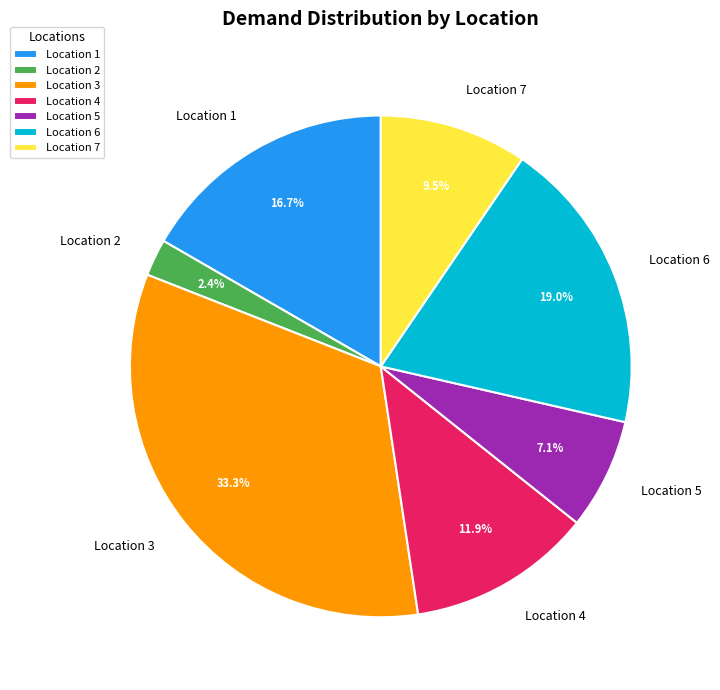

Does Location 4 account for over 50% of the chart?

No